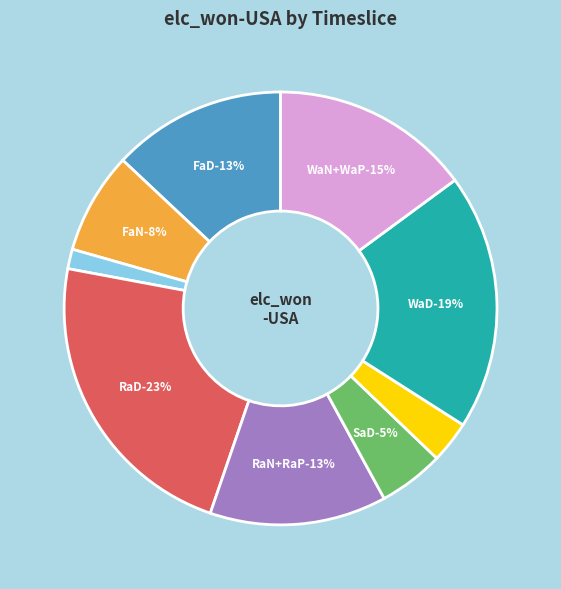

True or false: FaP accounts for 1% of the total.

True